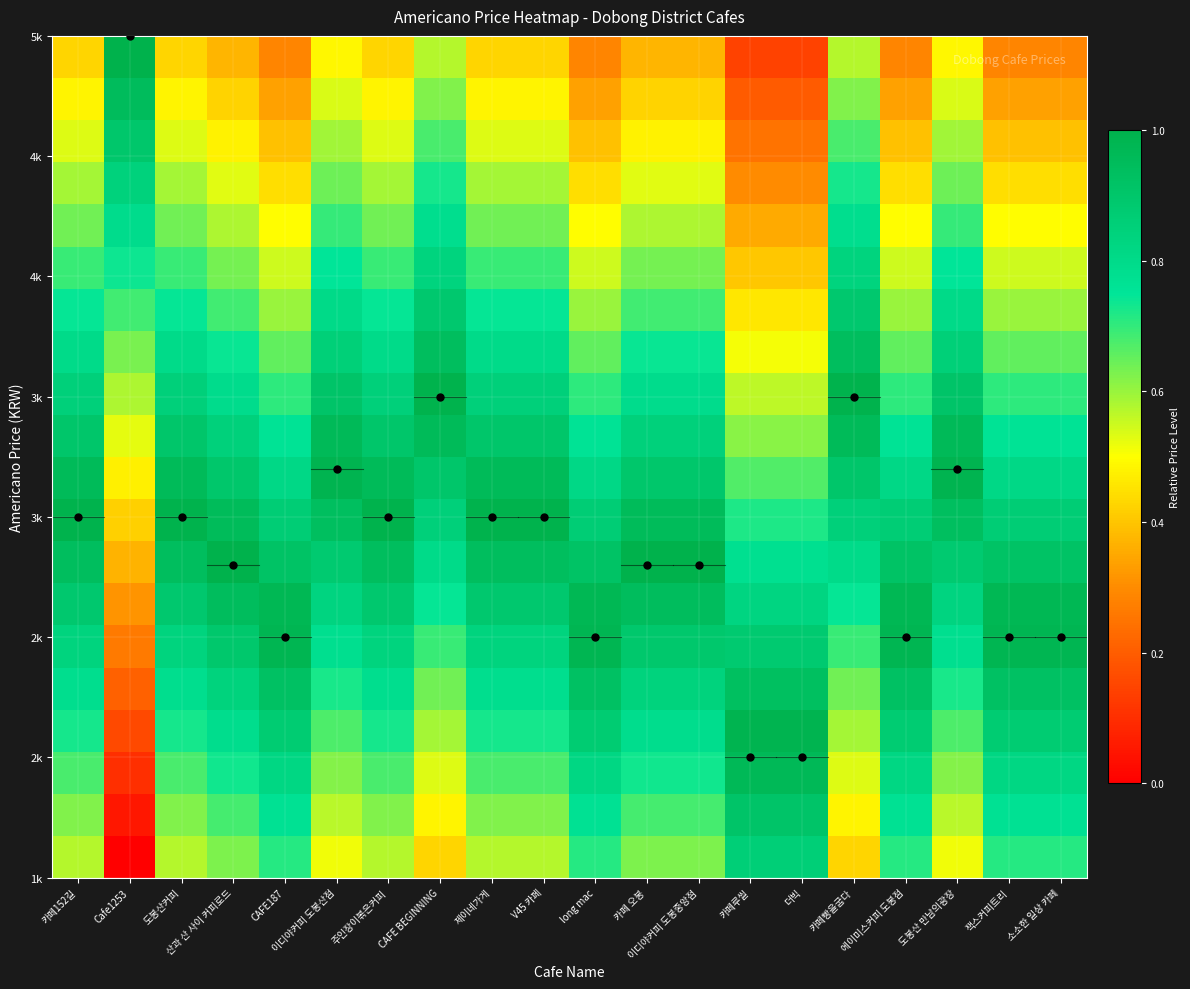

At which category is the sum across all series the highest?

이디야커피 도봉산점